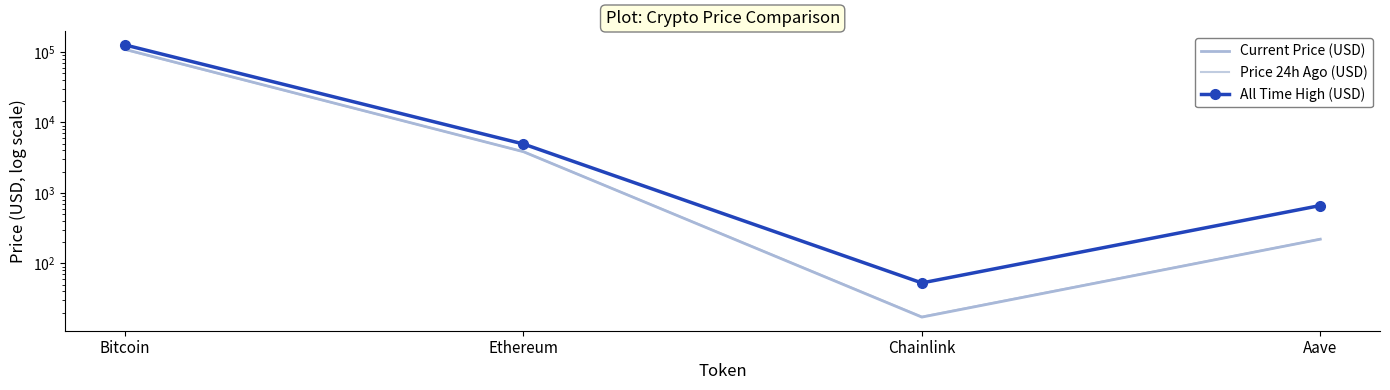

What is the difference between the maximum and minimum values in the Price 24h Ago (USD) series?

108080.5